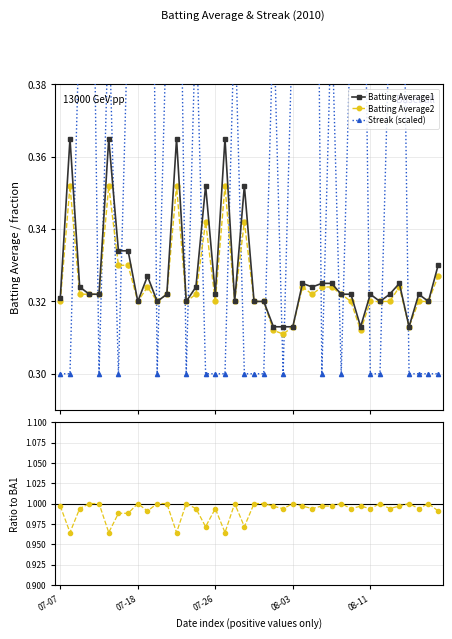

What is the difference between the highest and lowest values at 23?

0.7